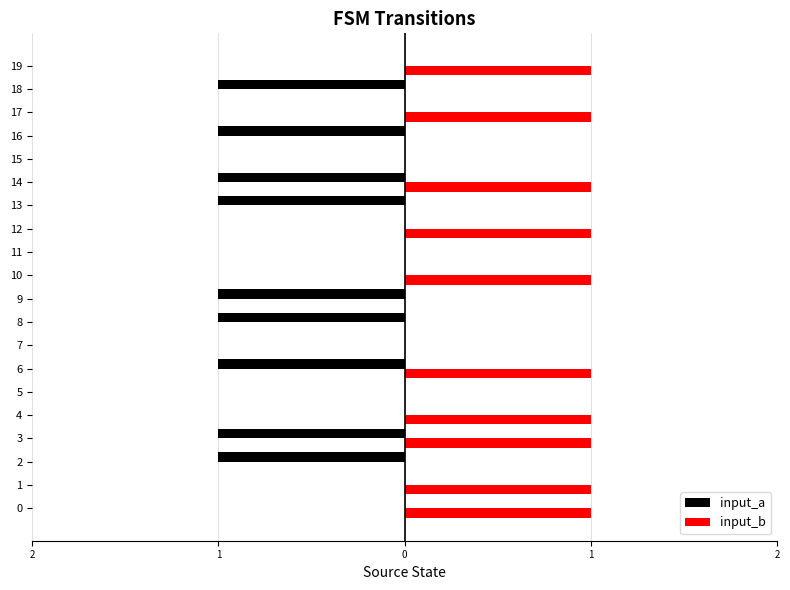

What is the sum of the input_a values at 16 and 10?

-1